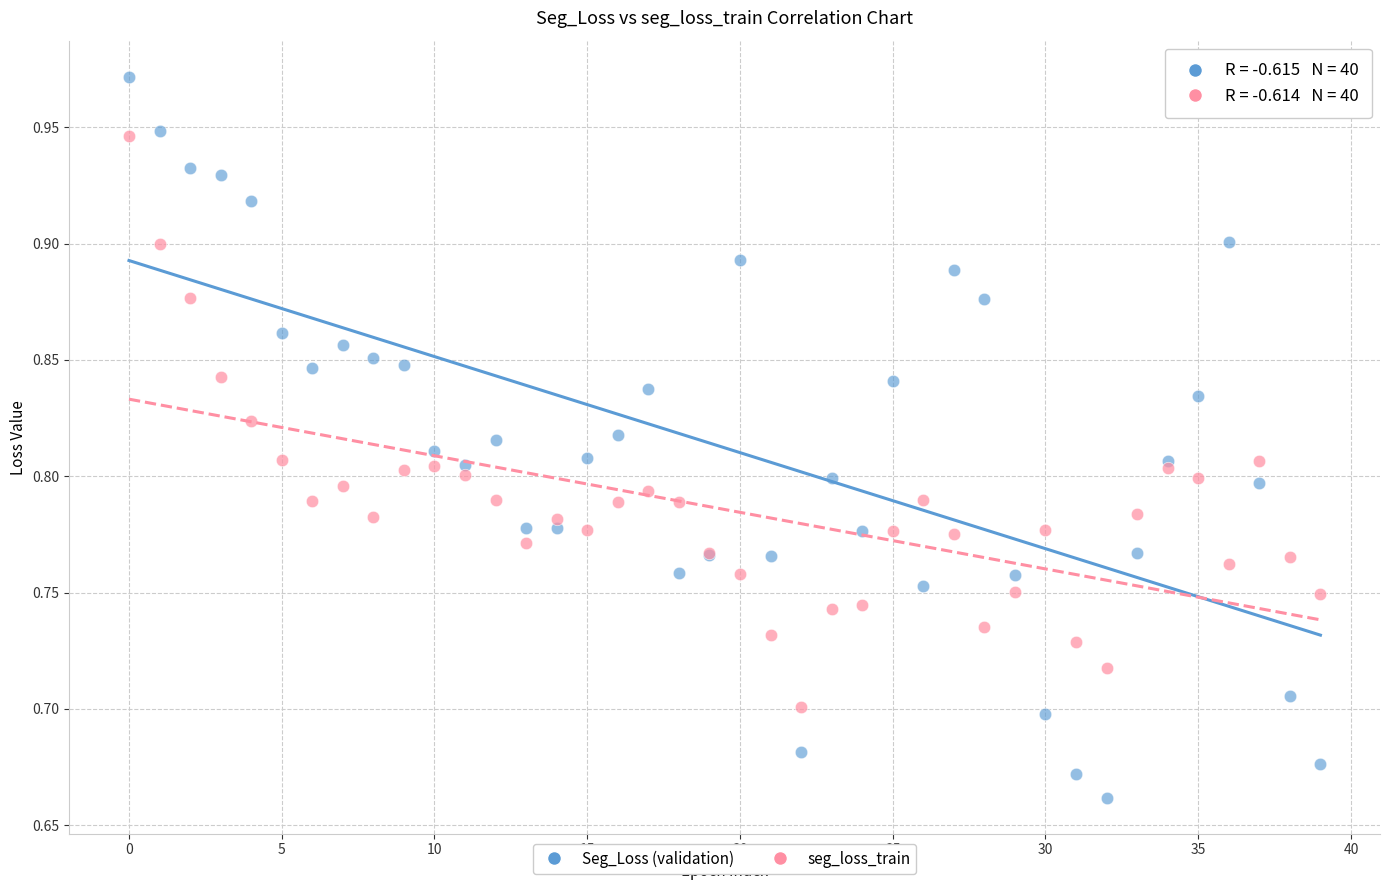

Which series has the widest spread of Y values?

Seg_Loss (validation)